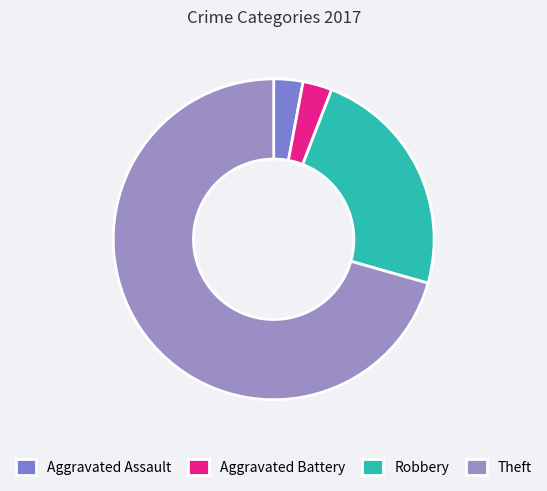

Is there a majority slice in this chart?

Yes